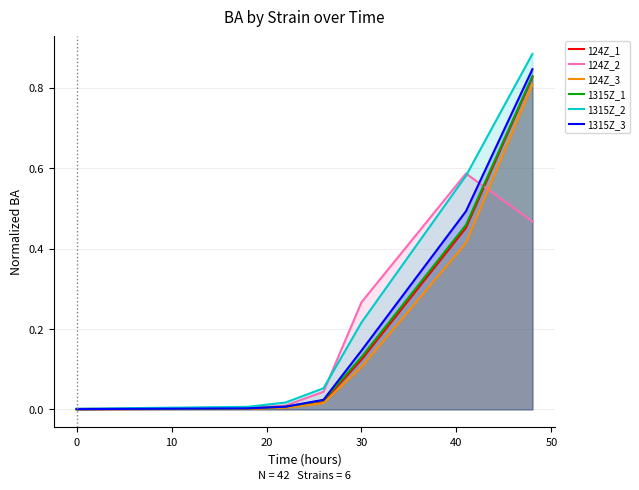

Reading left to right, list all the values displayed in this chart.

124Z_1: 0.0	0.0	0.0	0.0	0.1	0.5	0.8
124Z_2: 0.0	0.0	0.0	0.0	0.3	0.6	0.5
124Z_3: 0.0	0.0	0.0	0.0	0.1	0.4	0.8
1315Z_1: 0.0	0.0	0.0	0.0	0.1	0.5	0.8
1315Z_2: 0.0	0.0	0.0	0.1	0.2	0.6	0.9
1315Z_3: 0.0	0.0	0.0	0.0	0.1	0.5	0.8